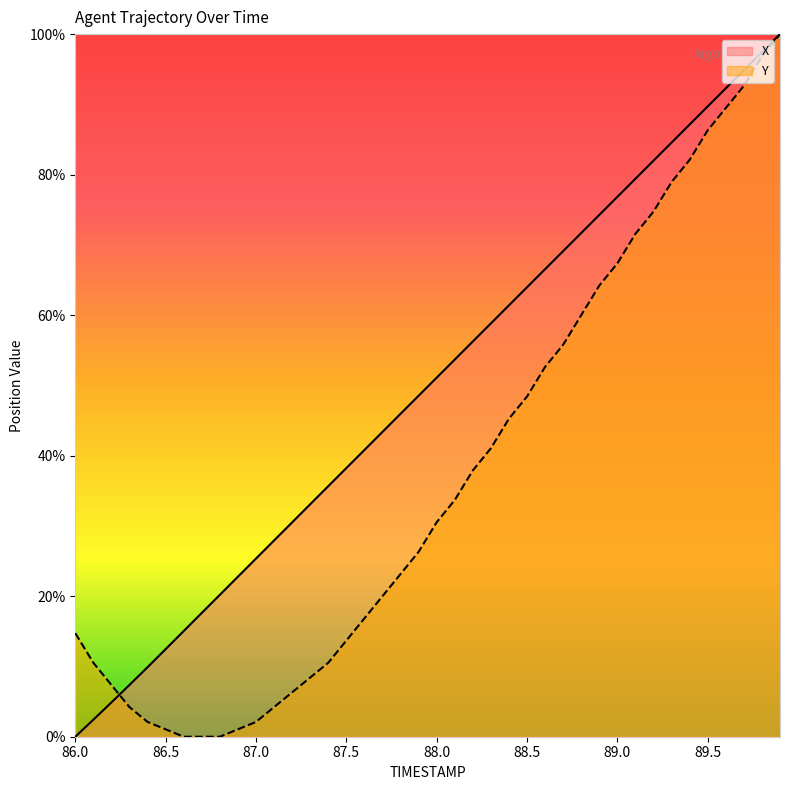

At how many categories does at least one series exceed 91?

4